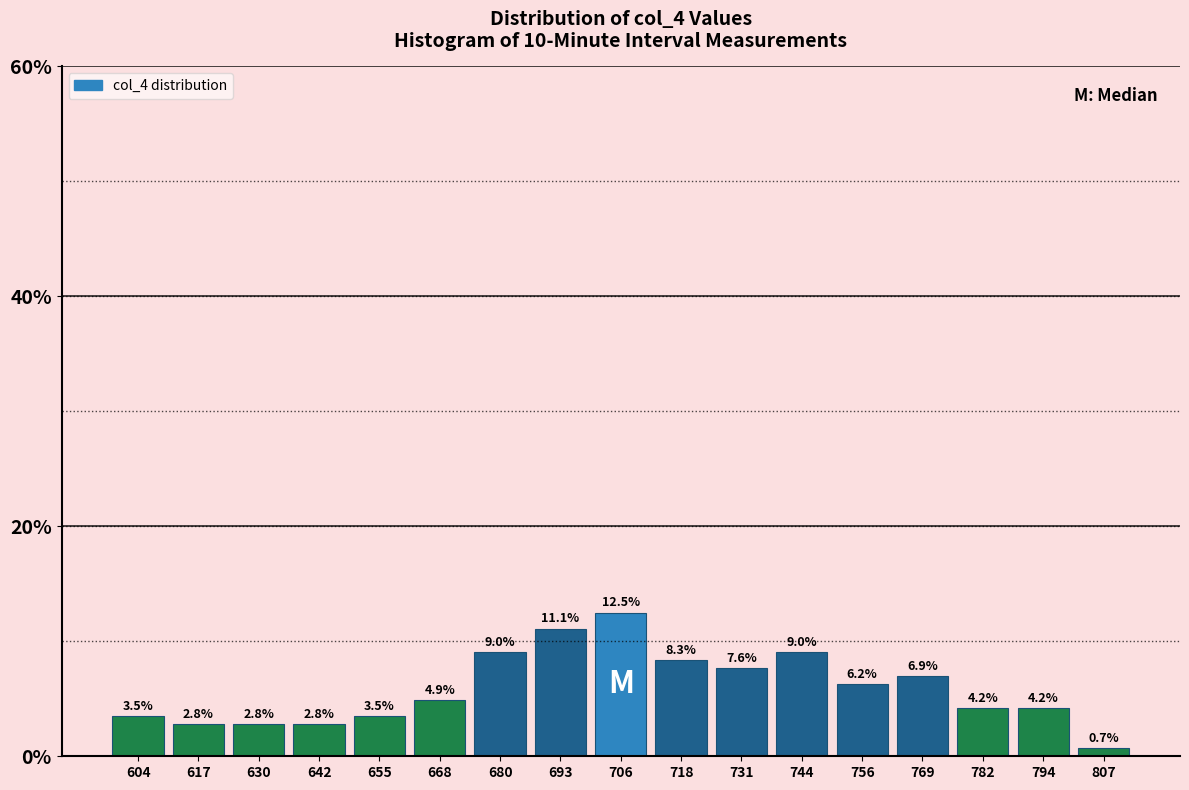

What is the height of the bar covering 712 to 724 on the x-axis? The bar edges are not printed on the chart, so give them approximately, as read against the axis.

8.3